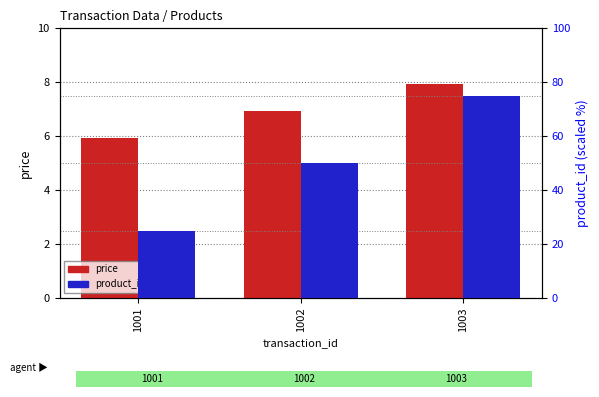

What is the spread (max minus min) of values at 1003?

67.0